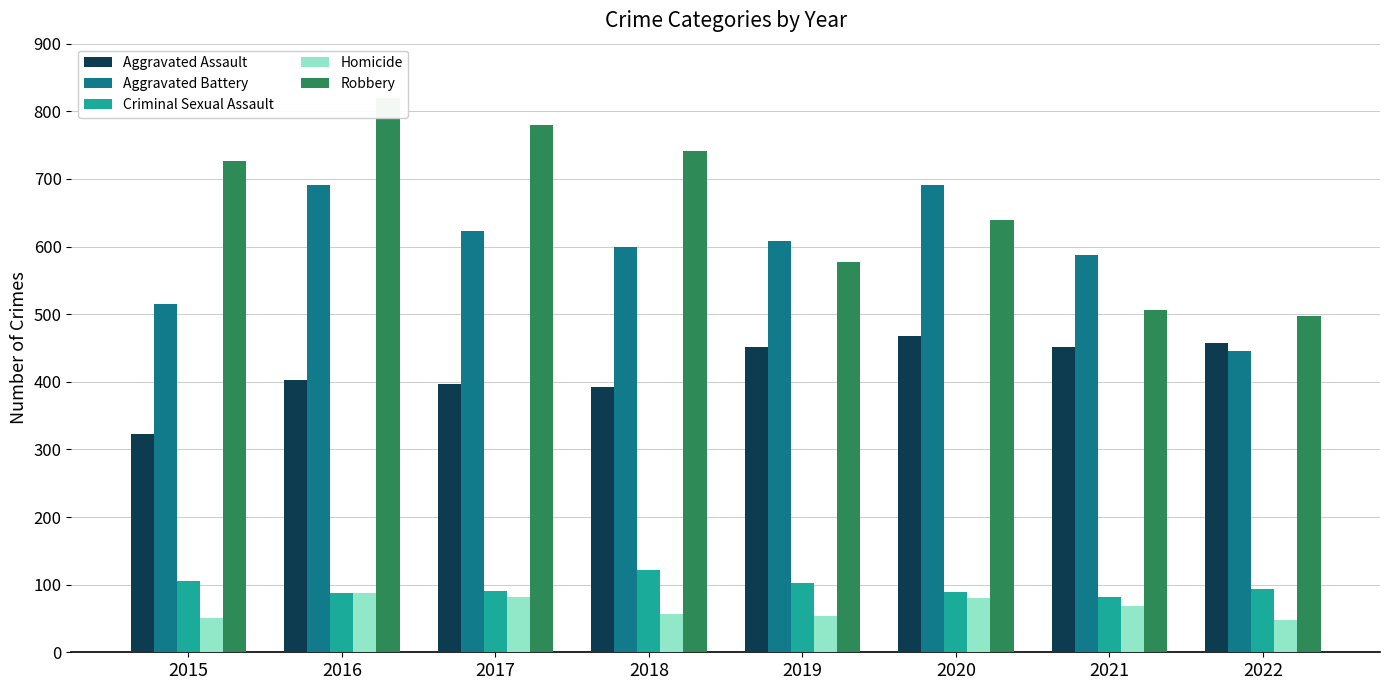

What is the difference between the maximum and minimum values in the Robbery series?

322